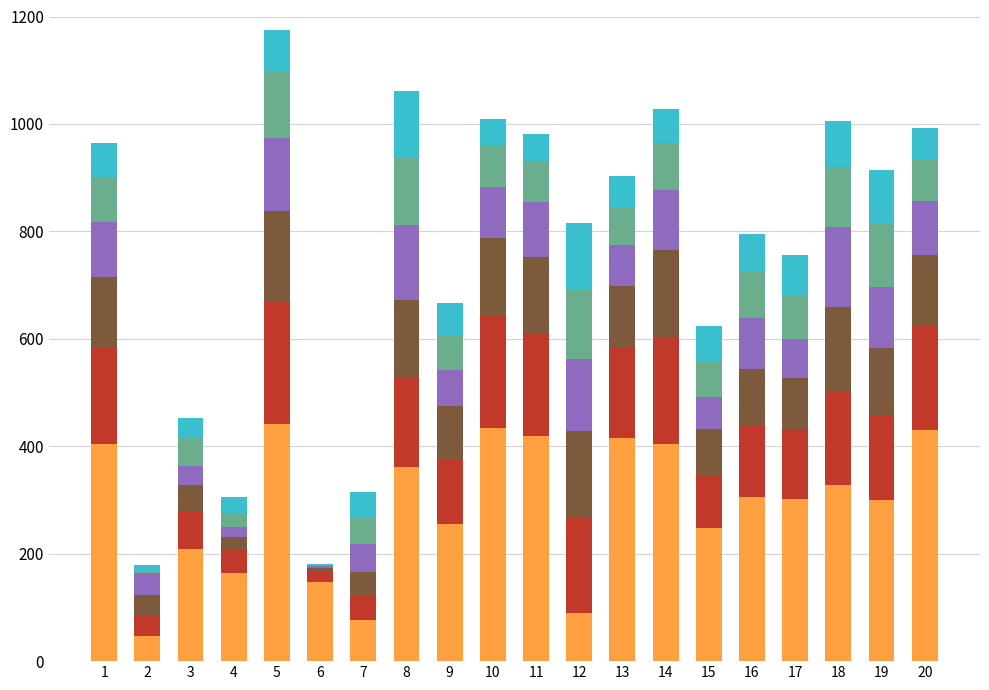

Are the bars grouped side by side (vs. stacked)?

No